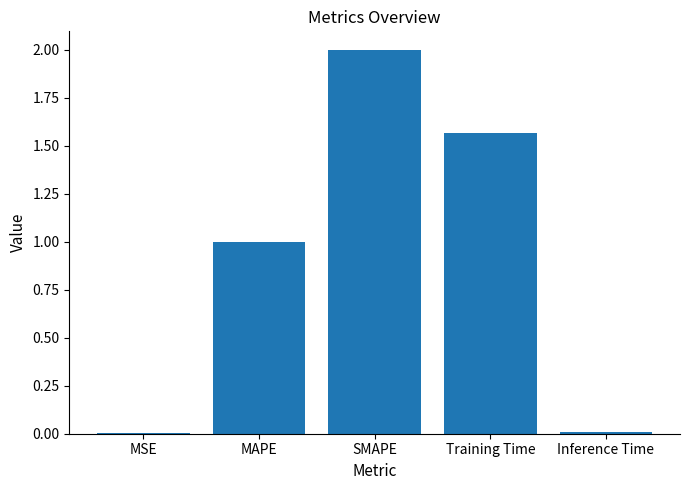

The chart shows a value of 2.0 at SMAPE. True or false?

True